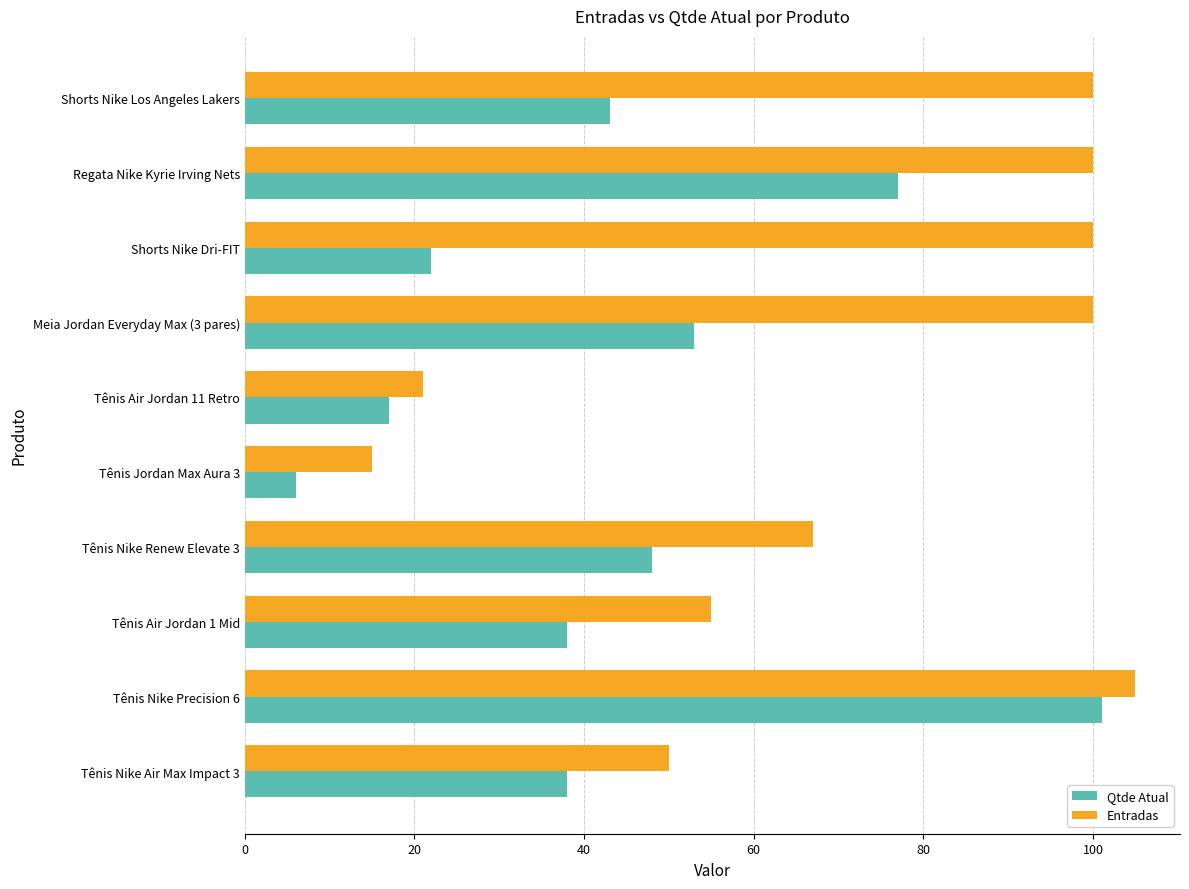

At which category is the sum across all series the highest?

Tênis Nike Precision 6